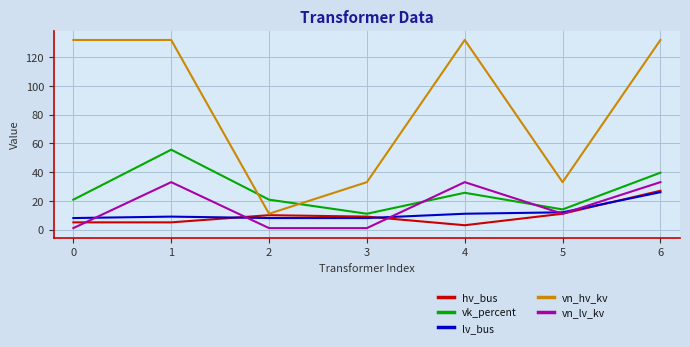

Reading left to right, list all the values displayed in this chart.

hv_bus: 5.0	5.0	10.0	9.0	3.0	11.0	27.0
vk_percent: 20.8	55.6	20.8	11.0	25.6	14.0	39.6
lv_bus: 8.0	9.0	8.0	8.0	11.0	12.0	26.0
vn_hv_kv: 132.0	132.0	11.0	33.0	132.0	33.0	132.0
vn_lv_kv: 1.0	33.0	1.0	1.0	33.0	11.0	33.0